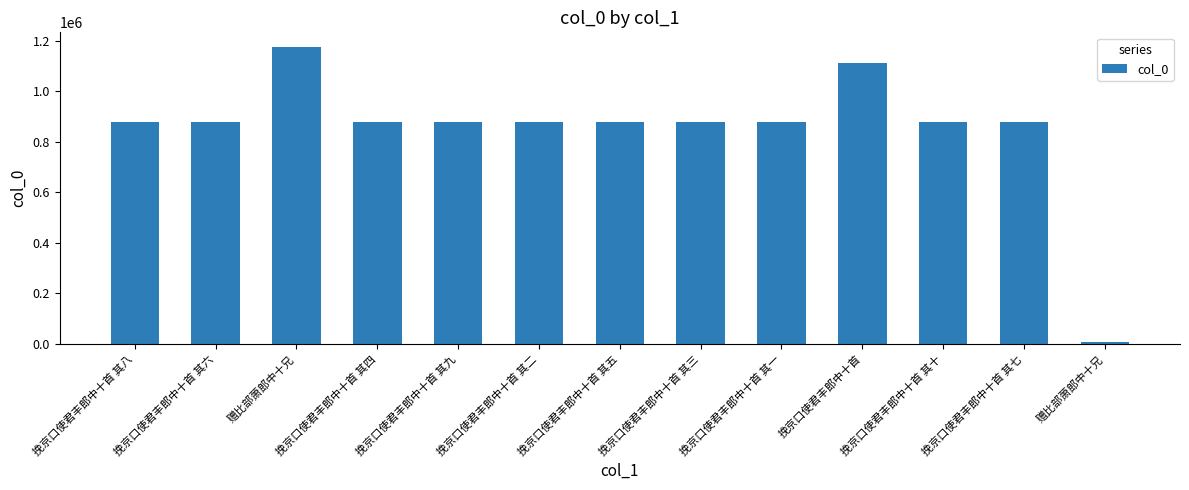

How many data points are less than 879897?

6